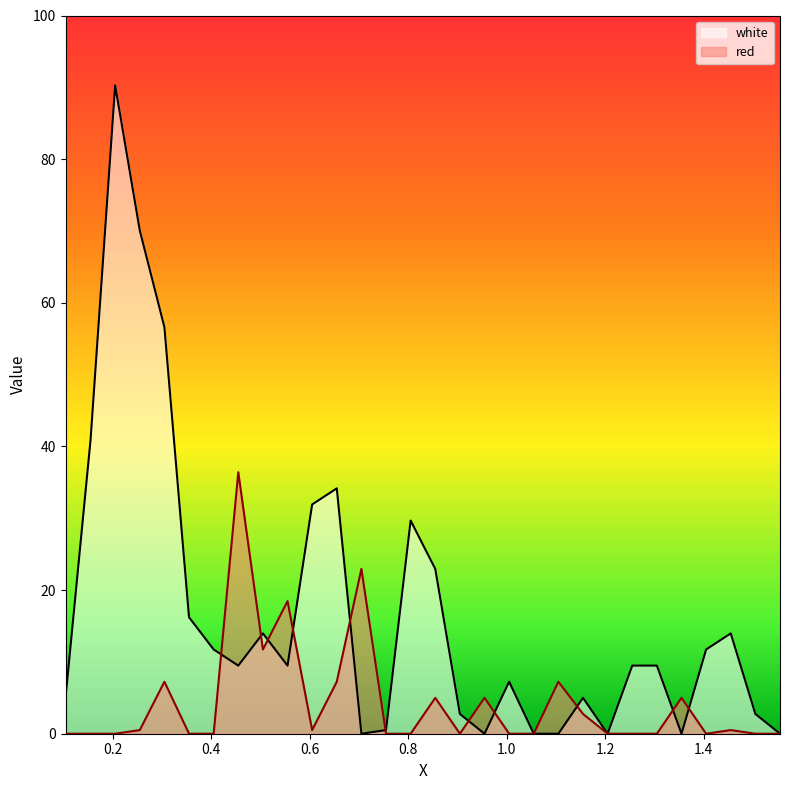

What is the difference between the maximum and minimum values in the white series?

90.3